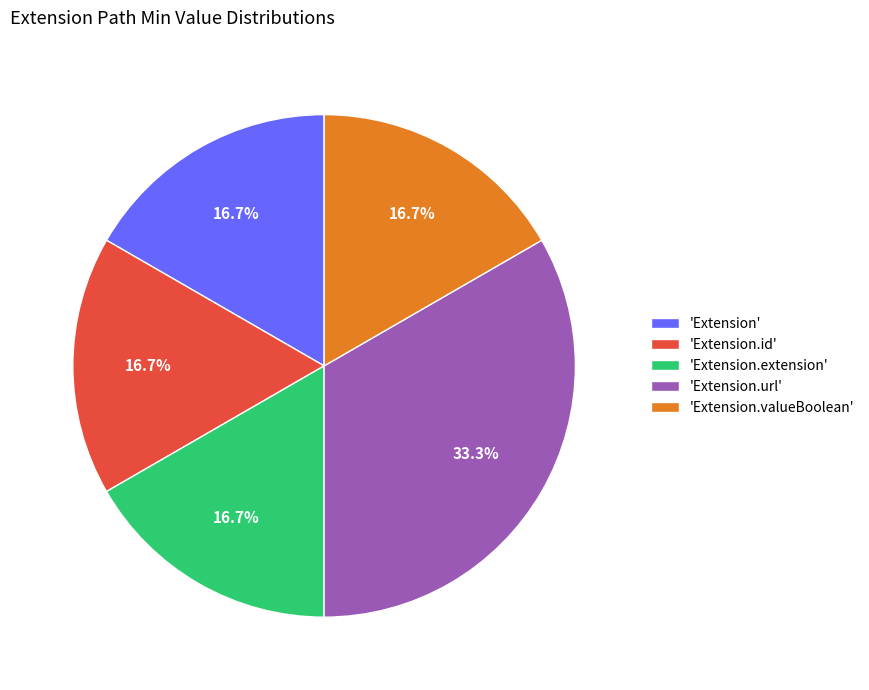

What is the total percentage of 'Extension.url' and 'Extension'?

50.0%